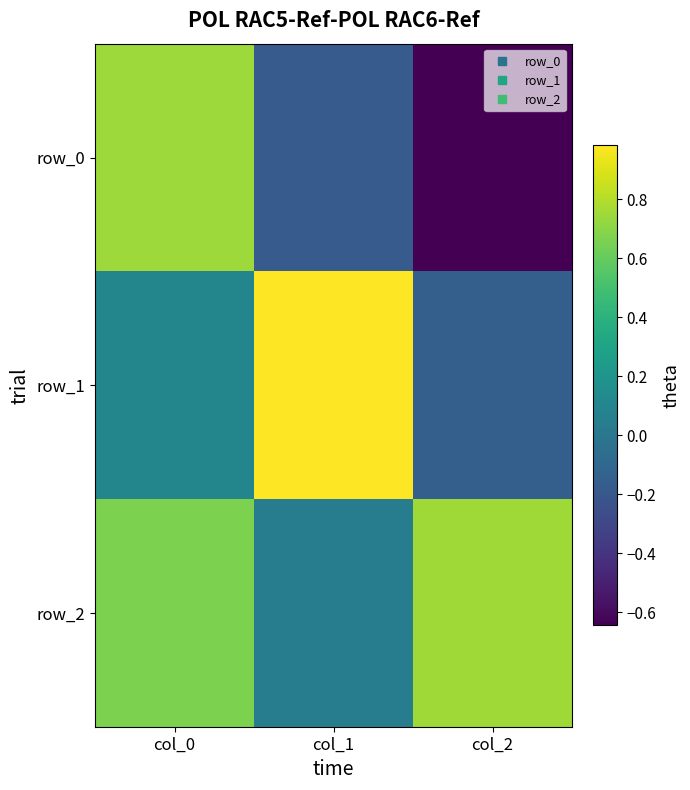

List the labels in order of row_2 value, largest first.

col_2, col_0, col_1